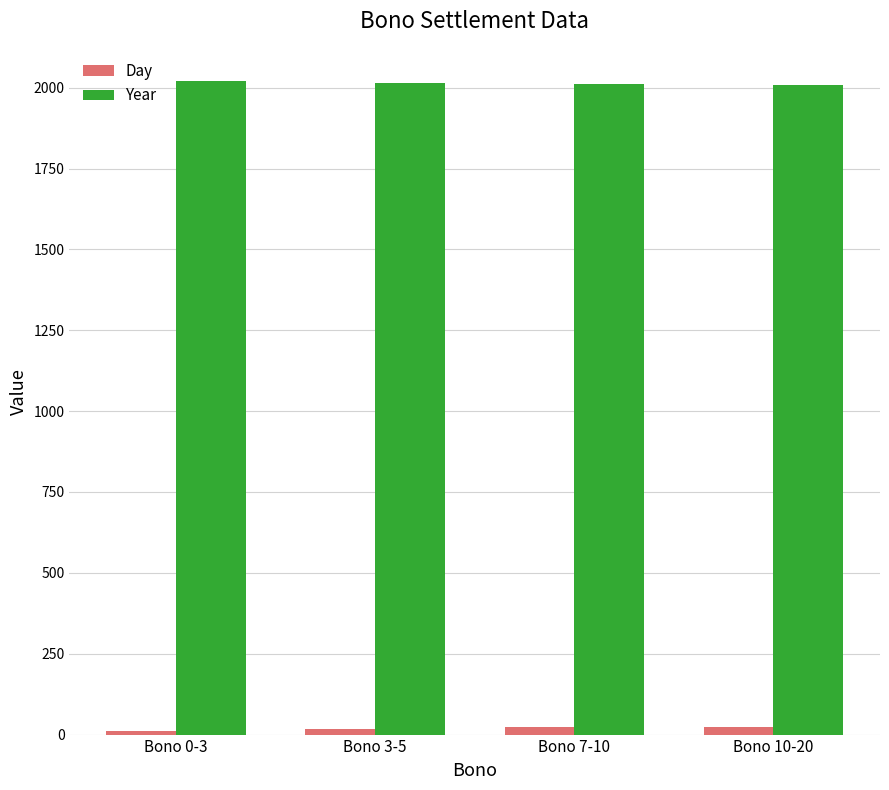

Are the bars grouped side by side (vs. stacked)?

Yes